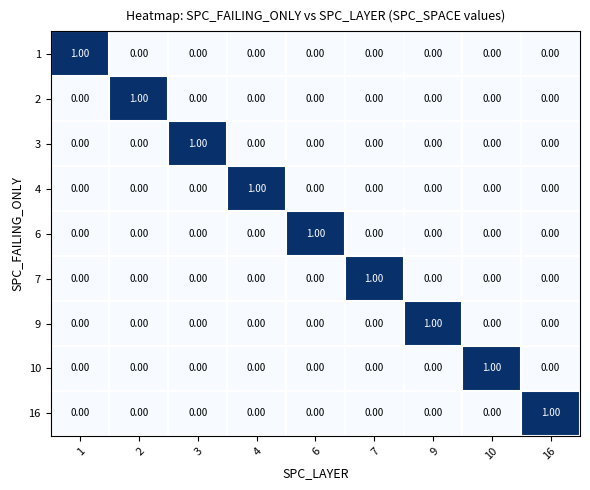

What is the spread (max minus min) of values at 1?

1